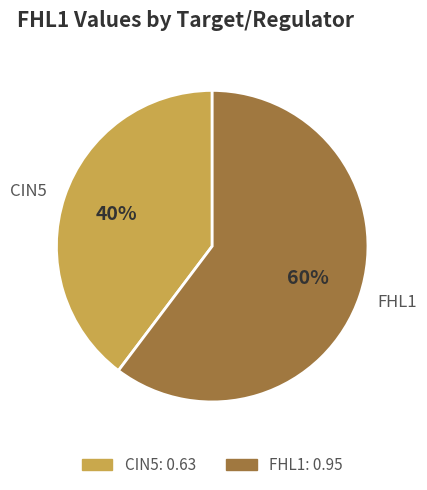

True or false: CIN5 accounts for 40% of the total.

True